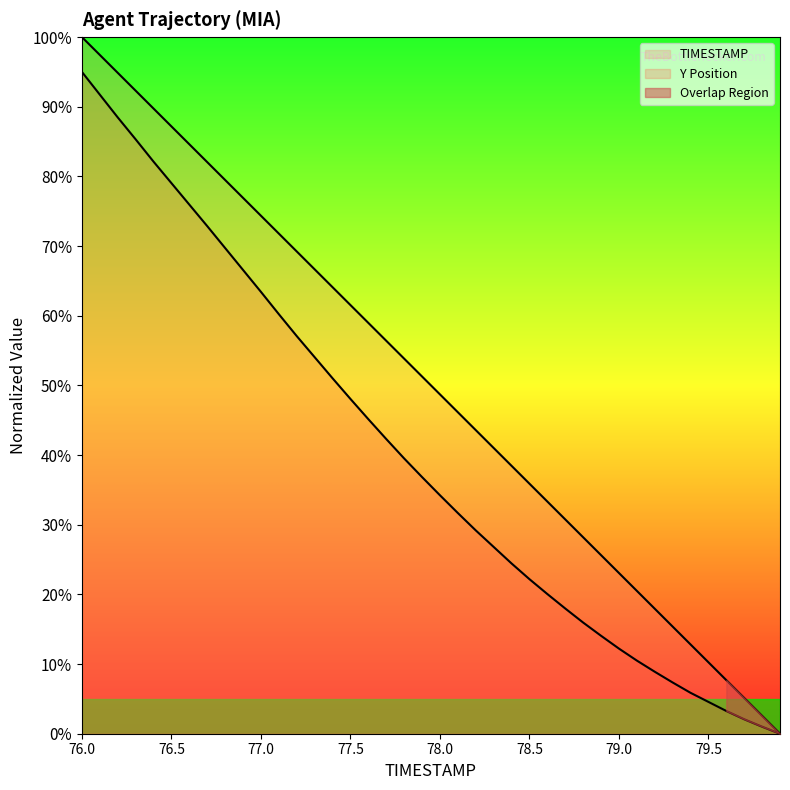

Which series has the largest total across all categories?

TIMESTAMP